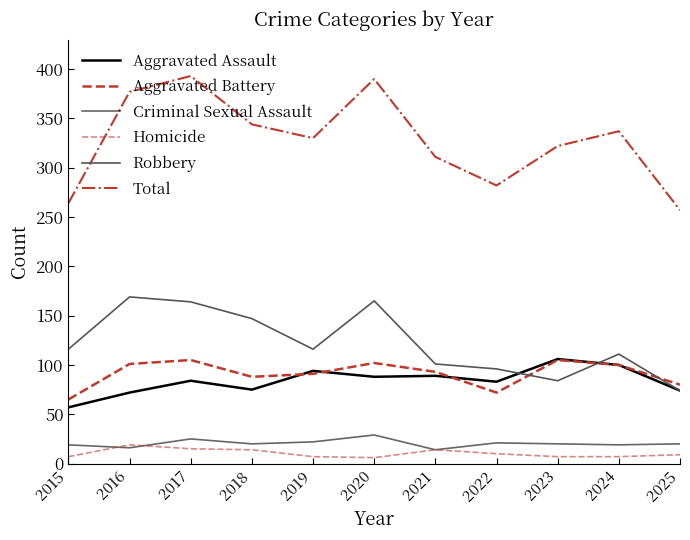

How many series are shown in this chart?

6